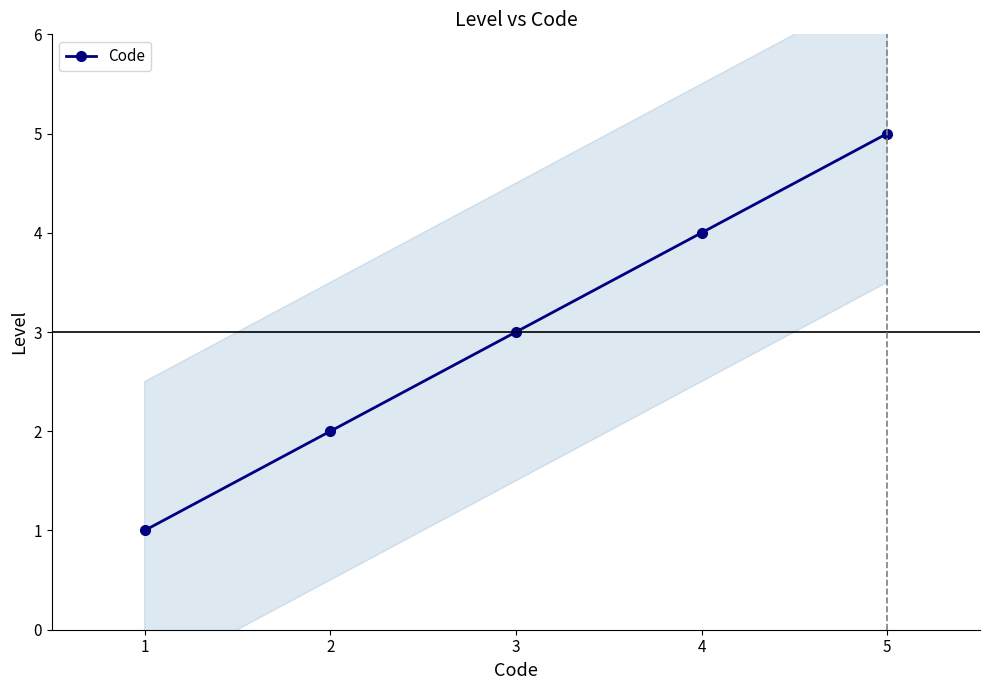

What is the difference between the second highest and minimum values?

3